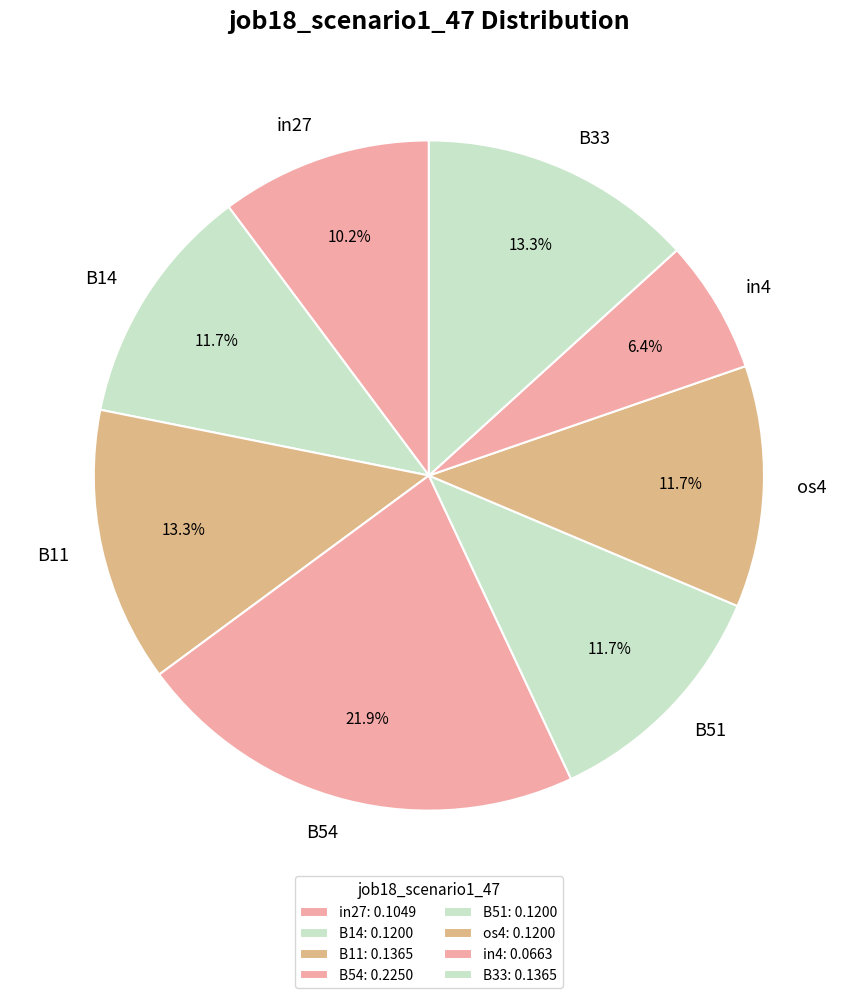

How much of the chart is everything except os4?

88.3%